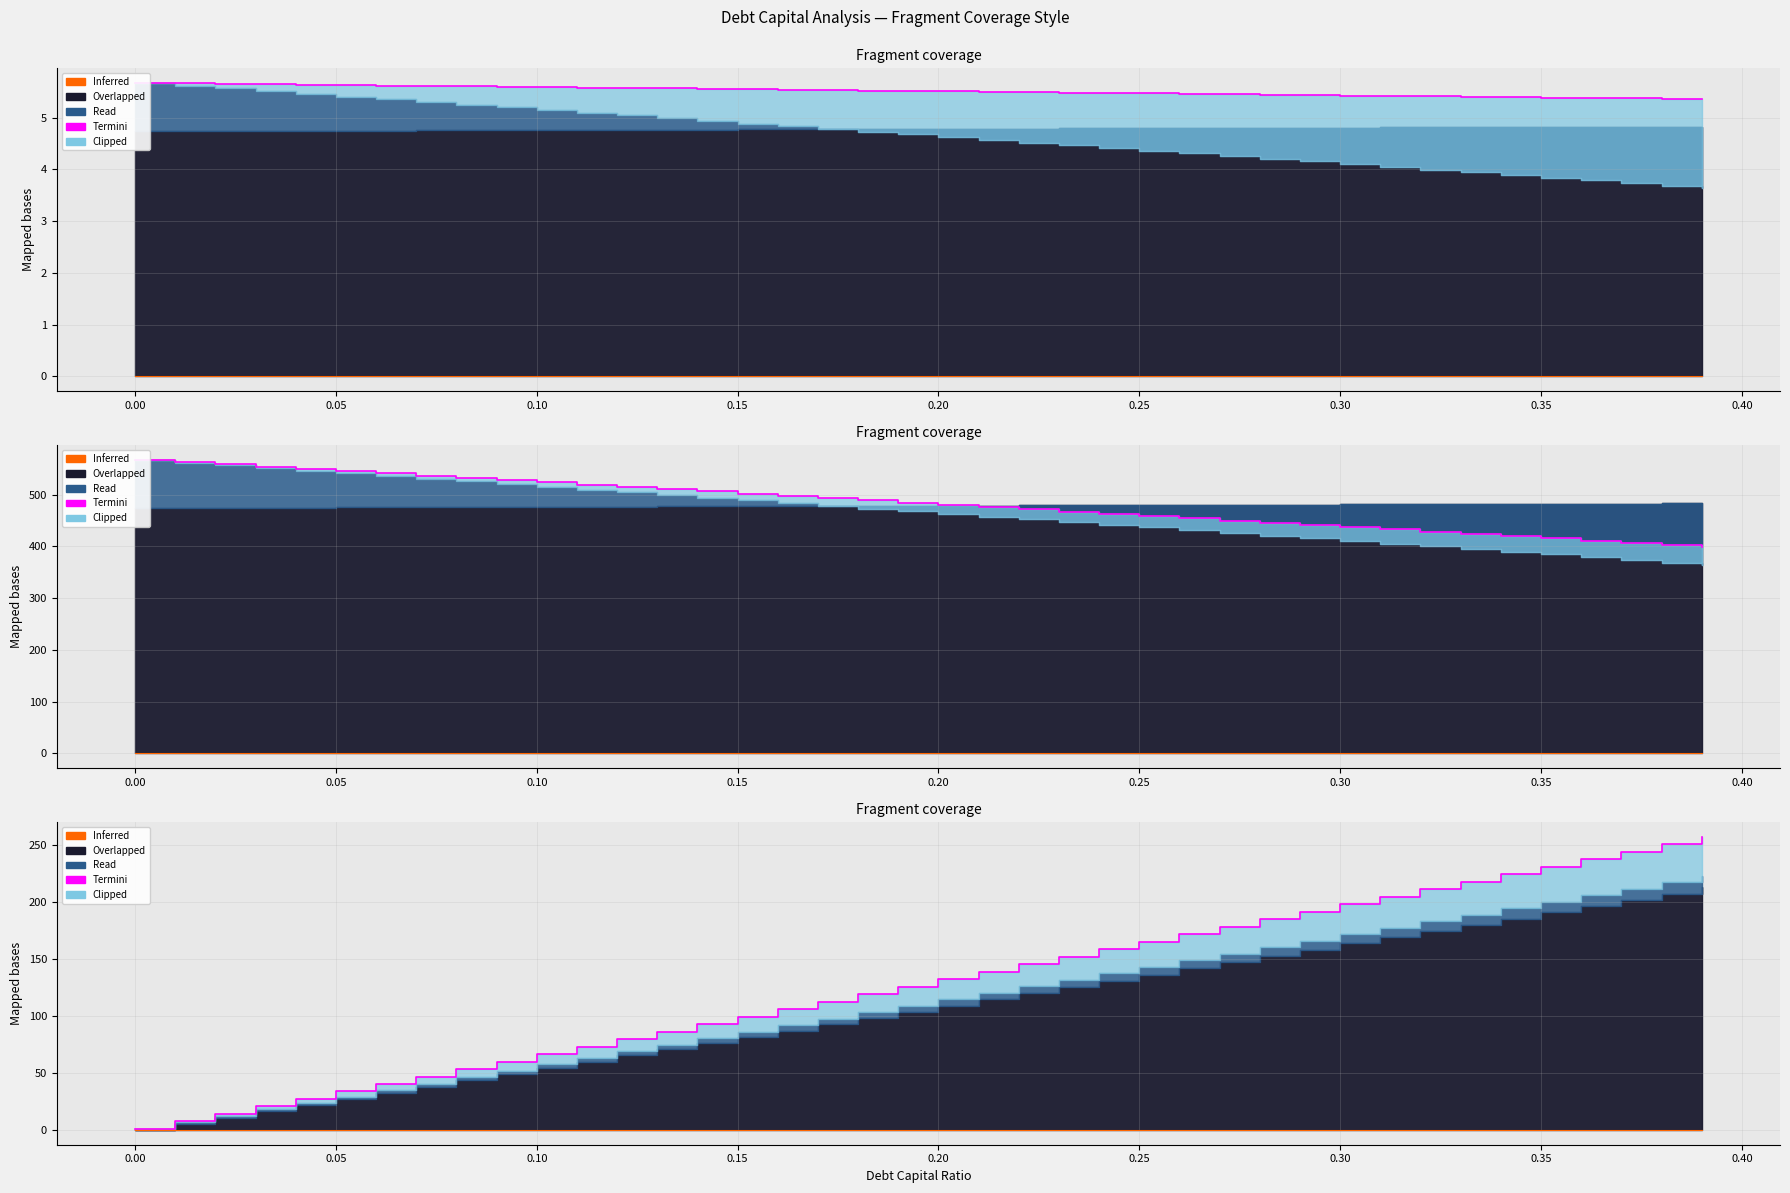

True or false: Inferred and Termini cross at least once.

False